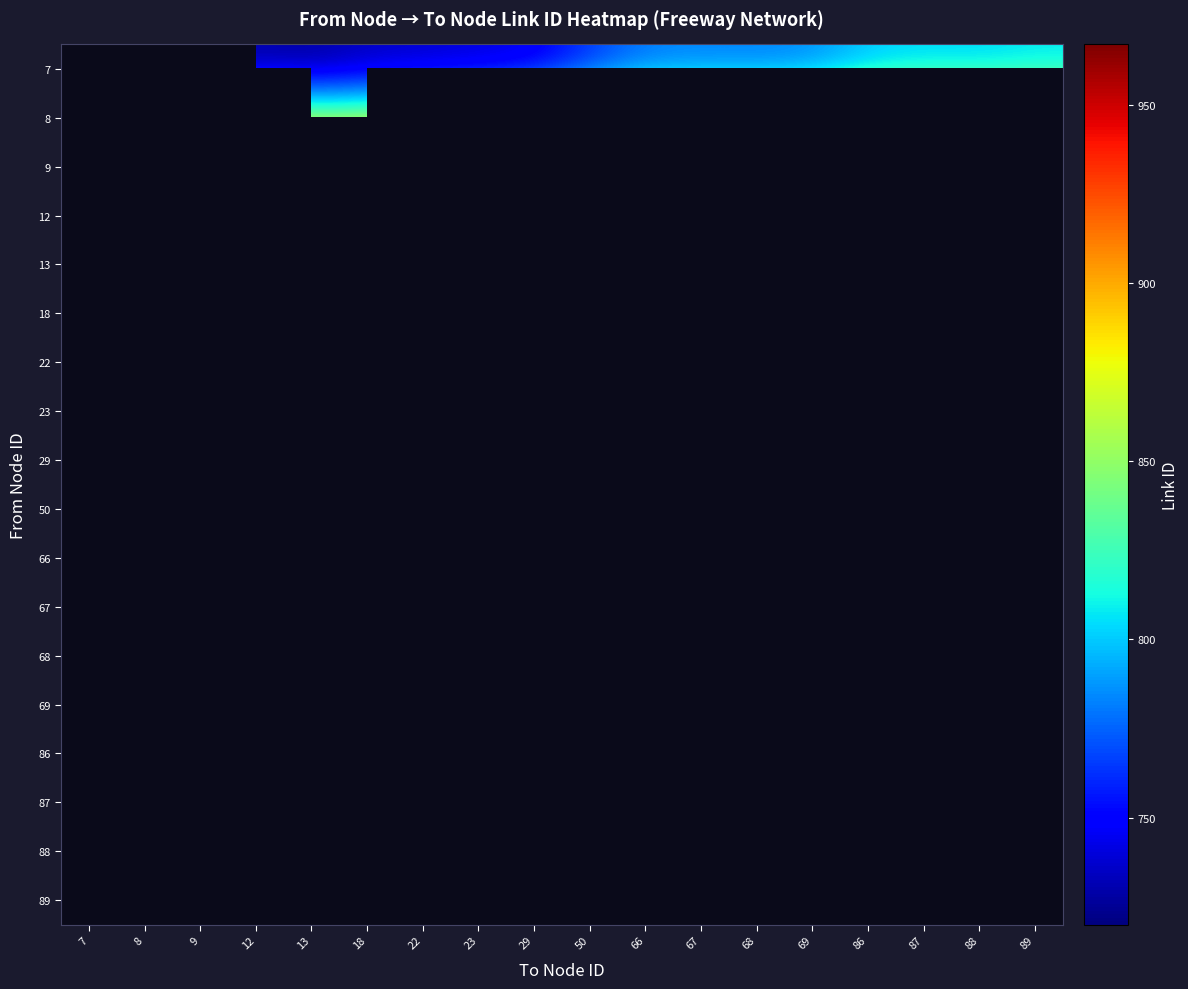

Is it true that 7 equals 802.0 at 87?

True